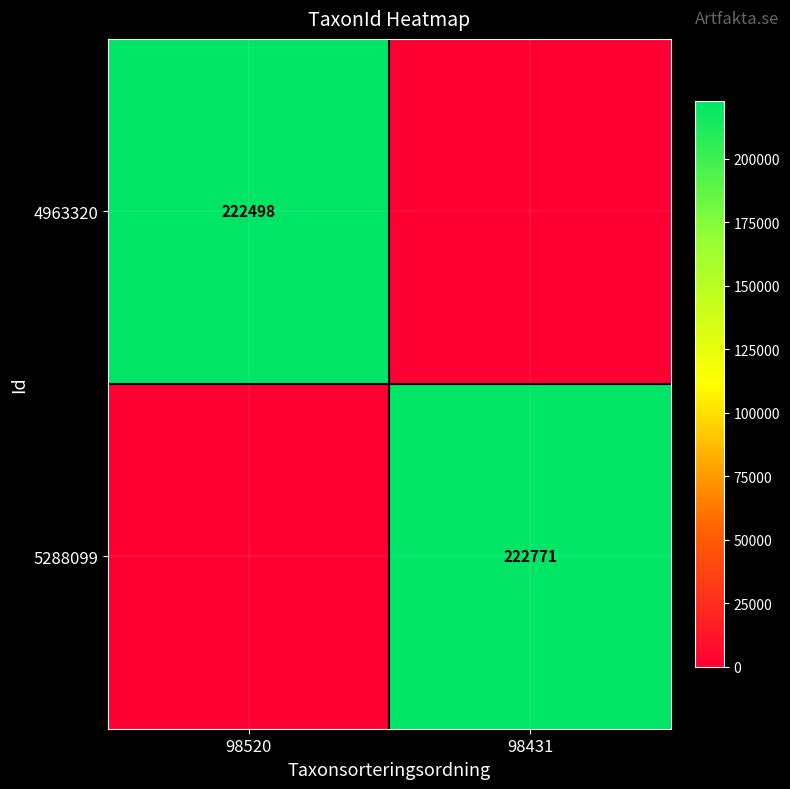

Count the number of categories in the chart.

2